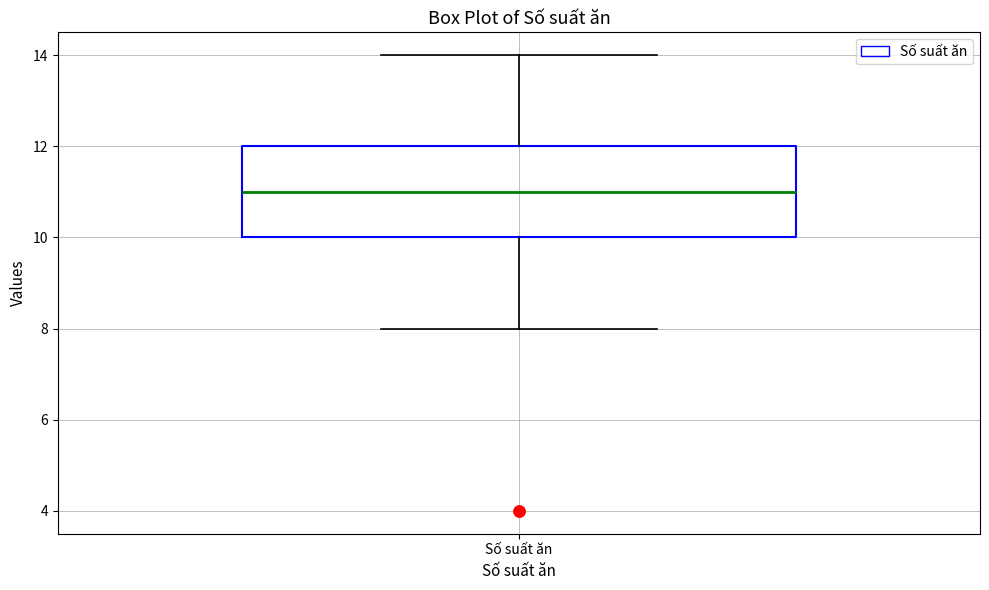

Read this box plot against the y-axis: the position of the median line, the range covered by the box, and the ends of both whiskers. The values are not printed on the chart, so give them approximately, as read against the axis.

median 11, box 10 to 12, whiskers 8 to 14